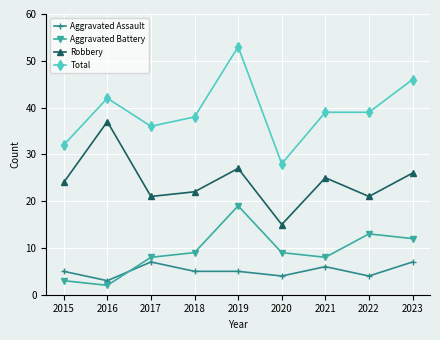

The value of Total at 2018 is 38. True or false?

True